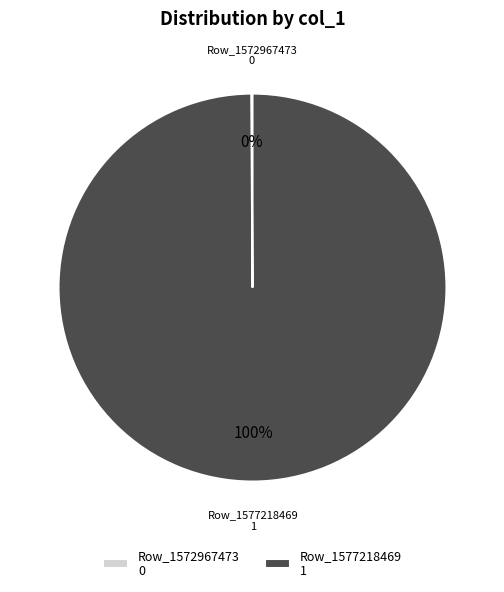

To the nearest percent, what is the average slice percentage?

50%